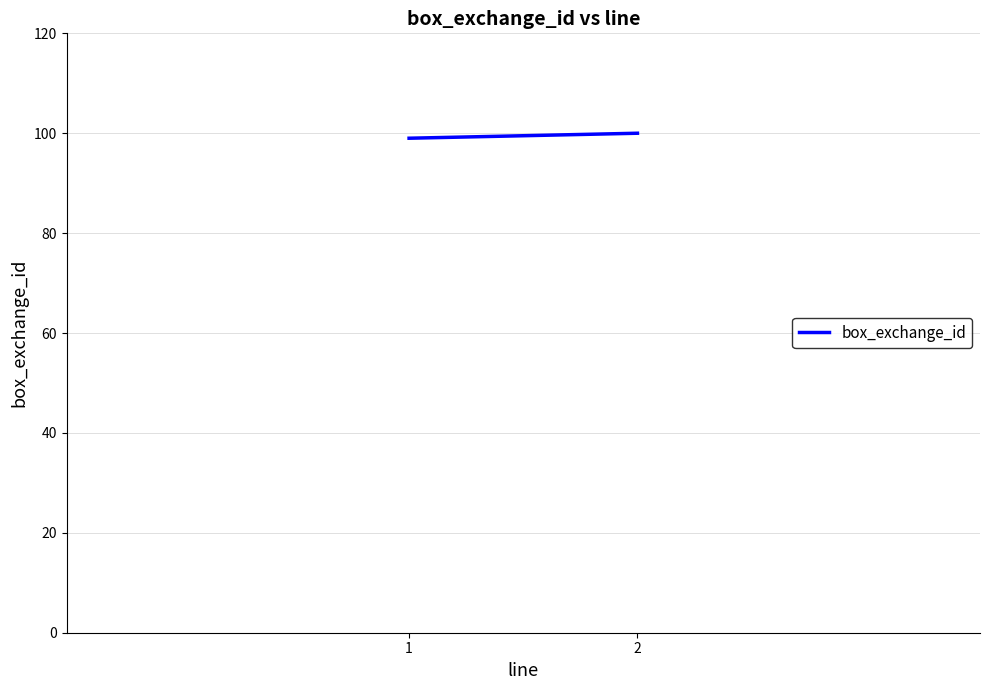

Rank the categories by value from lowest to highest.

1, 2